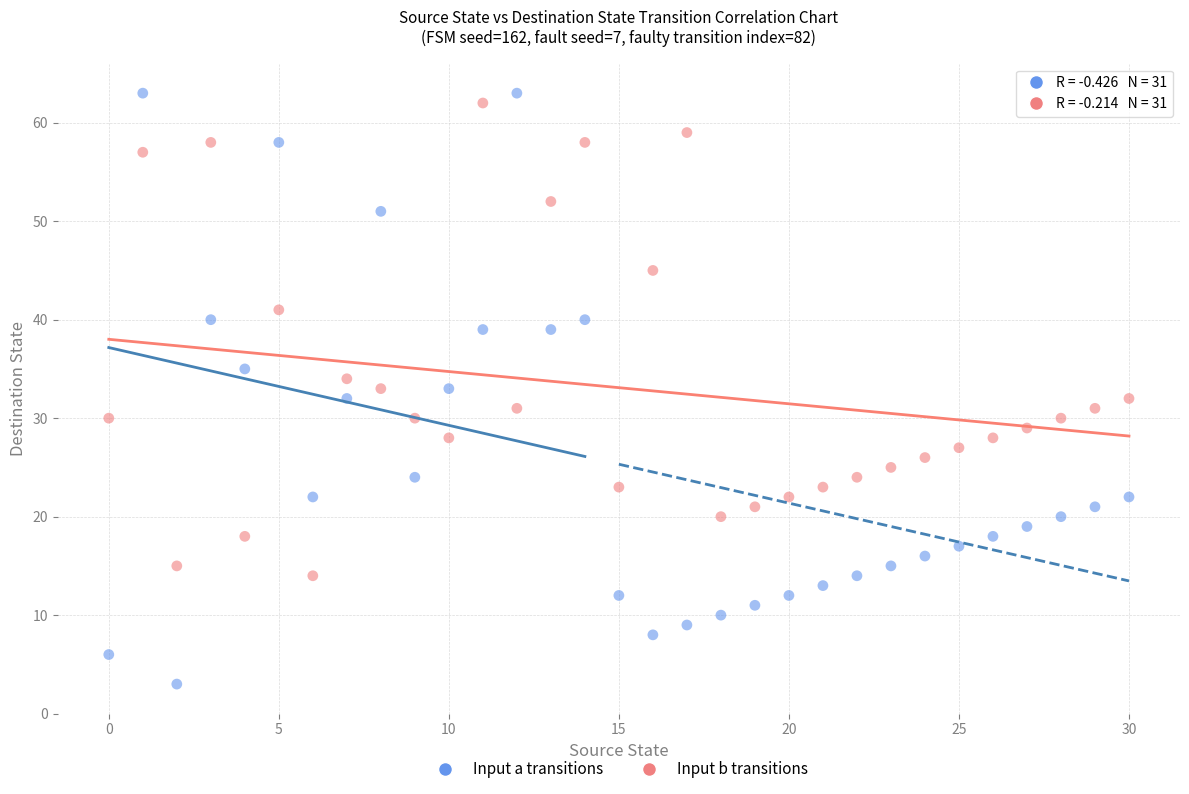

Across all data points, what is the range of Y values (max minus min)?

60